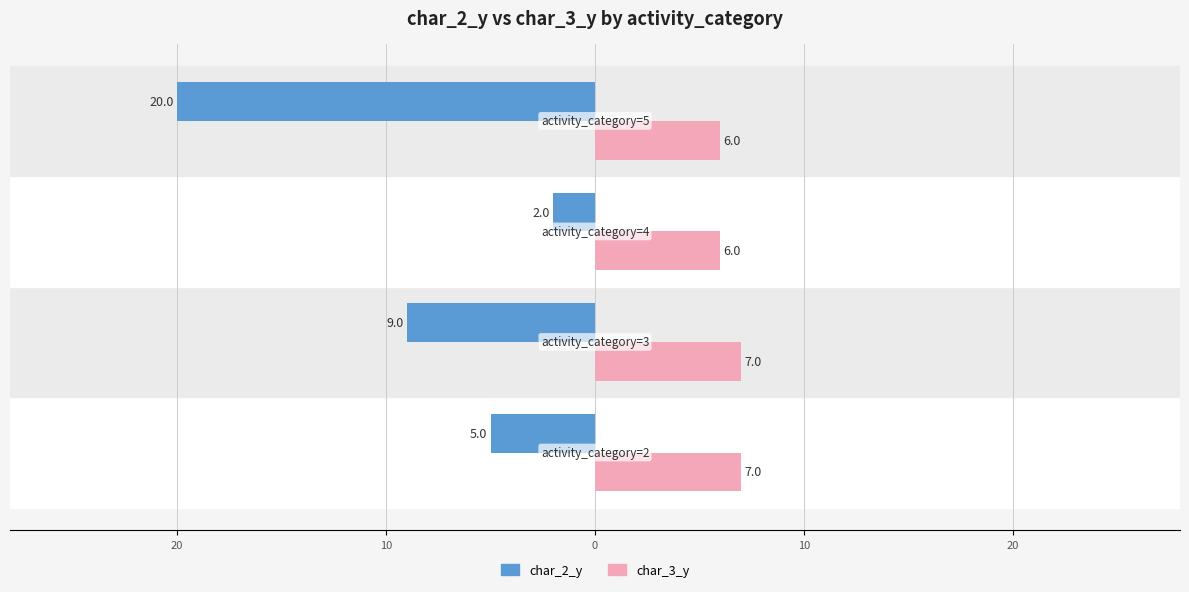

What is the maximum value shown in the chart?

7